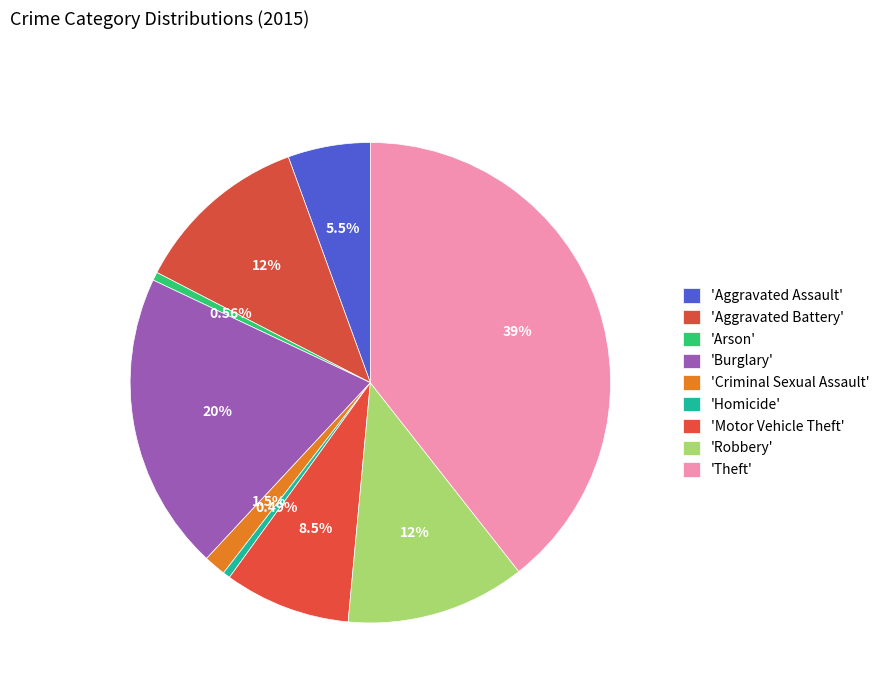

How many segments does this pie chart have?

9